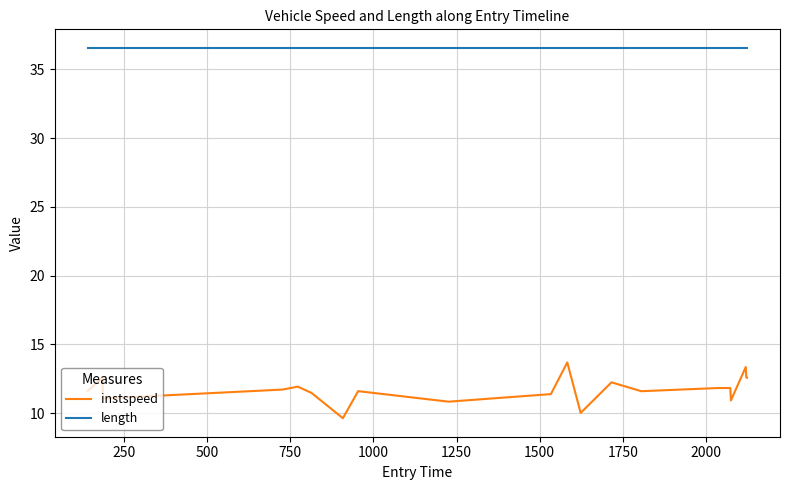

Is this an area chart (filled region under the line)?

No